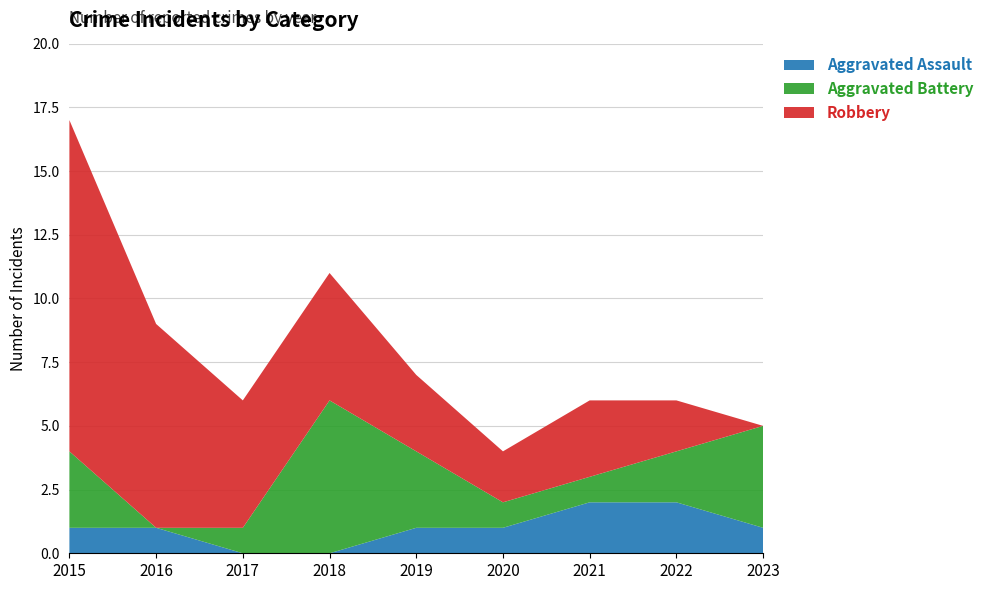

Reading left to right, extract all data points from this chart.

Aggravated Assault: 2015=1	2016=1	2017=0	2018=0	2019=1	2020=1	2021=2	2022=2	2023=1
Aggravated Battery: 2015=3	2016=0	2017=1	2018=6	2019=3	2020=1	2021=1	2022=2	2023=4
Robbery: 2015=13	2016=8	2017=5	2018=5	2019=3	2020=2	2021=3	2022=2	2023=0